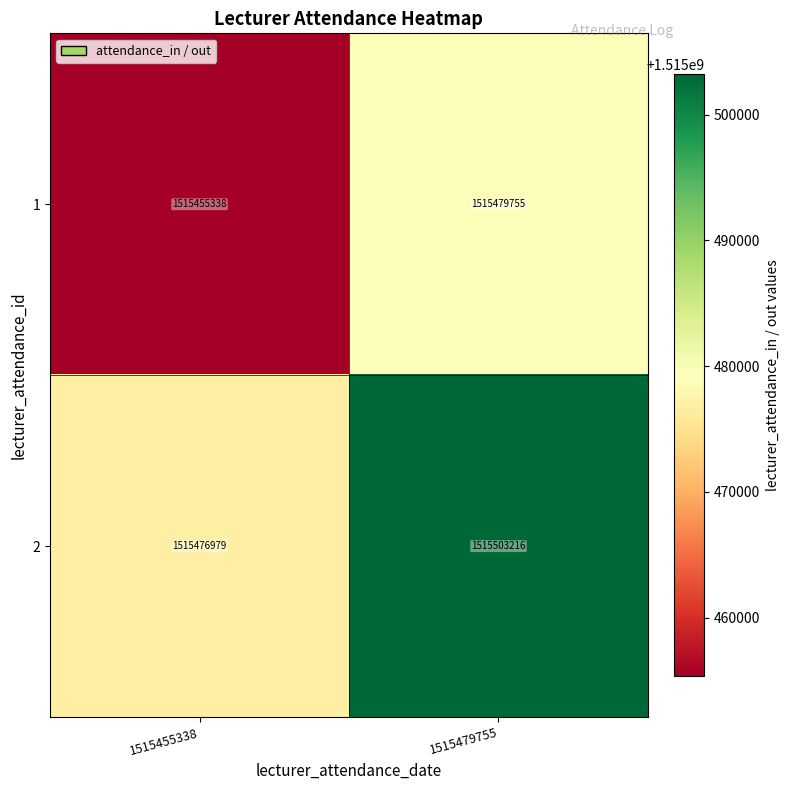

List the series in order of their overall mean, lowest first.

1, 2